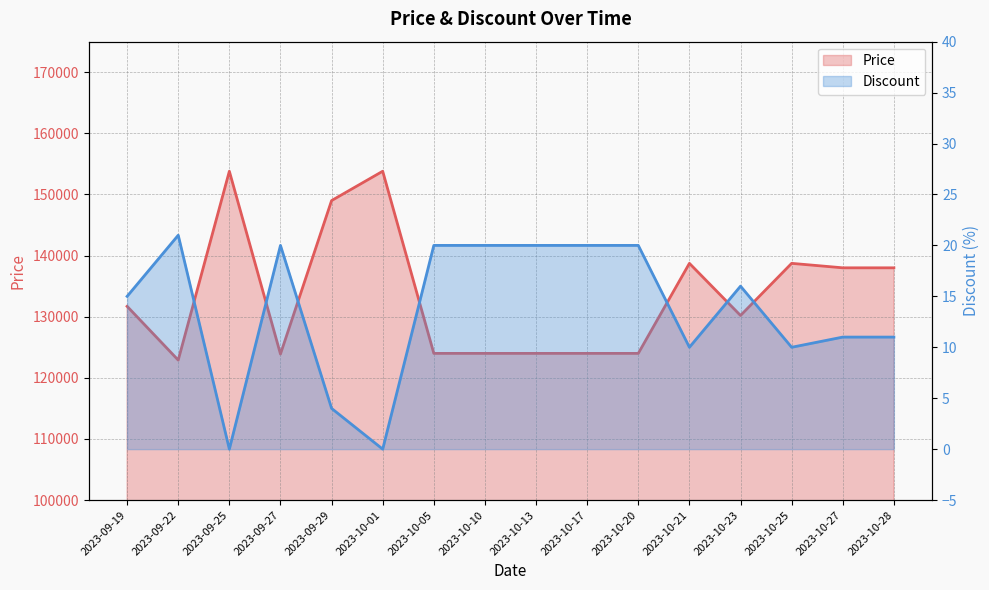

True or false: Price has a value of 138000 at 2023-10-28.

True